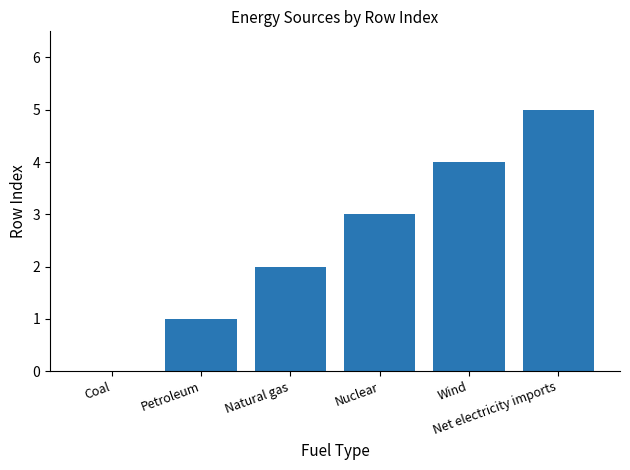

Reading left to right, list all the values displayed in this chart.

Coal=0	Petroleum=1	Natural gas=2	Nuclear=3	Wind=4	Net electricity imports=5